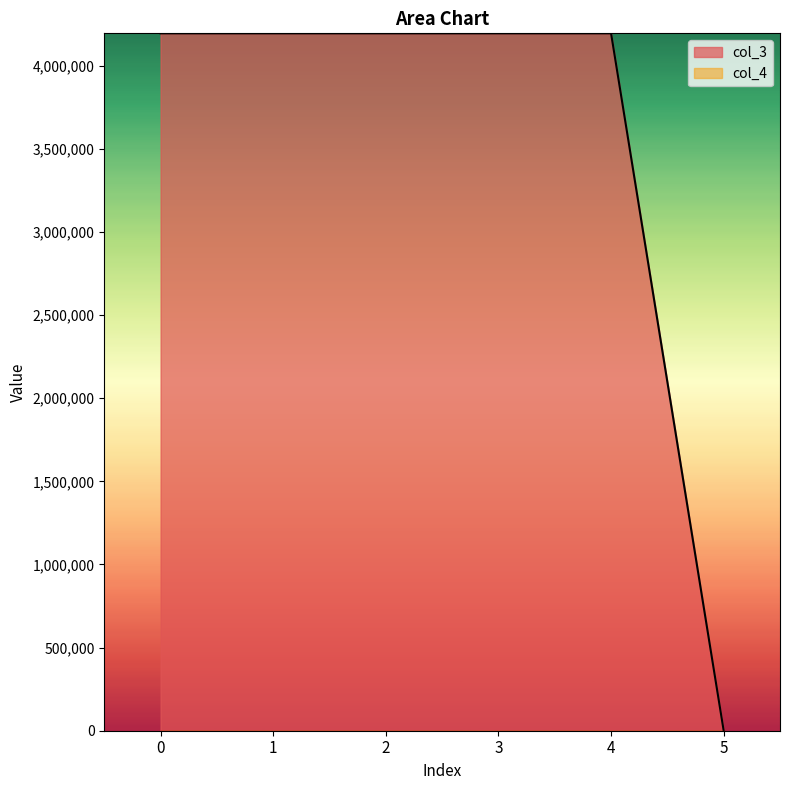

Approximately how many times larger is the value at 0 compared to 2?

1.0